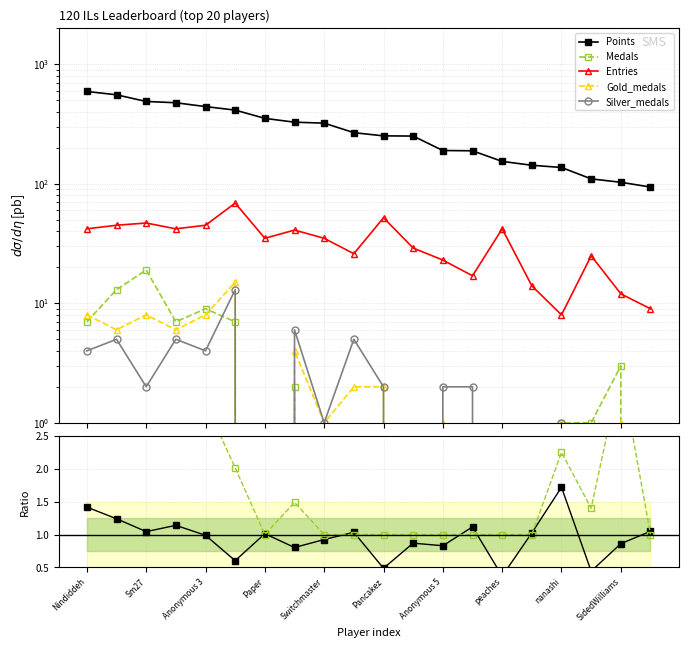

True or false: Gold_medals and Medals intersect in this chart.

True